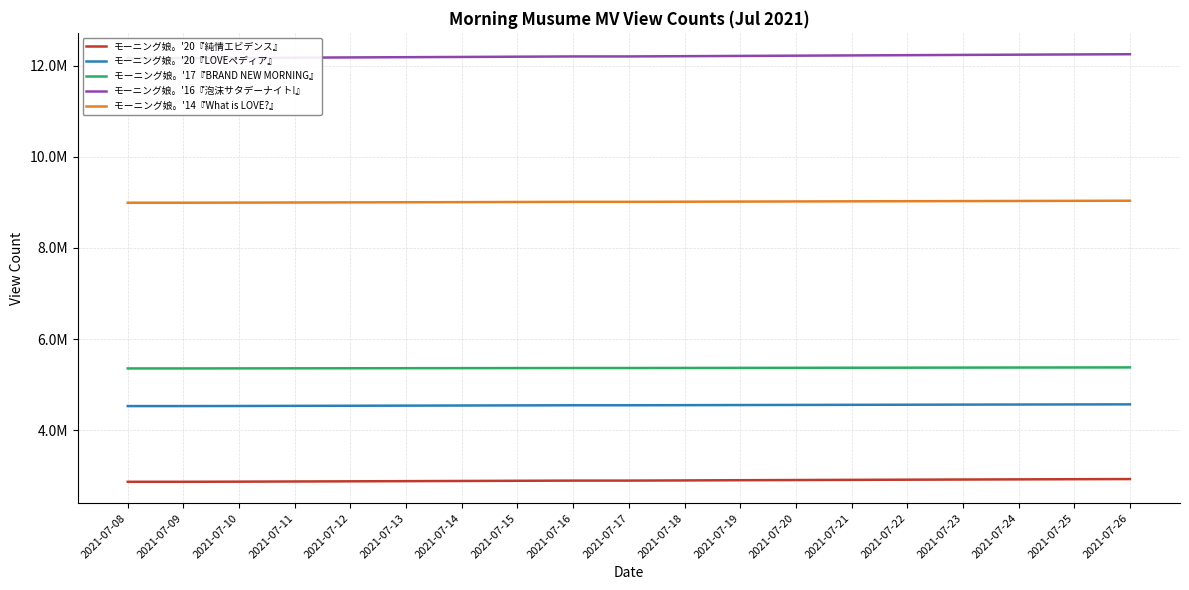

Reading left to right, extract all data points from this chart.

モーニング娘。'20『純情エビデンス』: 2864998	2865053	2867910	2871714	2875325	2879095	2883003	2887002	2890857	2891037	2895143	2899625	2903567	2907473	2911156	2914920	2918422	2921802	2925032
モーニング娘。'20『LOVEペディア』: 4527586	4527612	4529565	4532246	4534824	4537331	4540053	4542721	4545145	4545260	4547749	4550338	4552817	4555132	4557341	4559655	4561714	4563603	4565341
モーニング娘。'17『BRAND NEW MORNING』: 5354051	5354063	5355077	5356433	5357801	5359137	5360473	5361842	5363244	5363314	5364708	5366301	5367740	5369308	5370811	5372431	5373856	5375230	5376676
モーニング娘。'16『泡沫サタデーナイト!』: 12168423	12168497	12172581	12177992	12183492	12188676	12193902	12199461	12204903	12205144	12210546	12216632	12221985	12227511	12232727	12238618	12243860	12248937	12253718
モーニング娘。'14『What is LOVE?』: 8993108	8993151	8995237	8997847	9000508	9003120	9005951	9009075	9012055	9012184	9015032	9017938	9020794	9023511	9026162	9028983	9031437	9033993	9036667